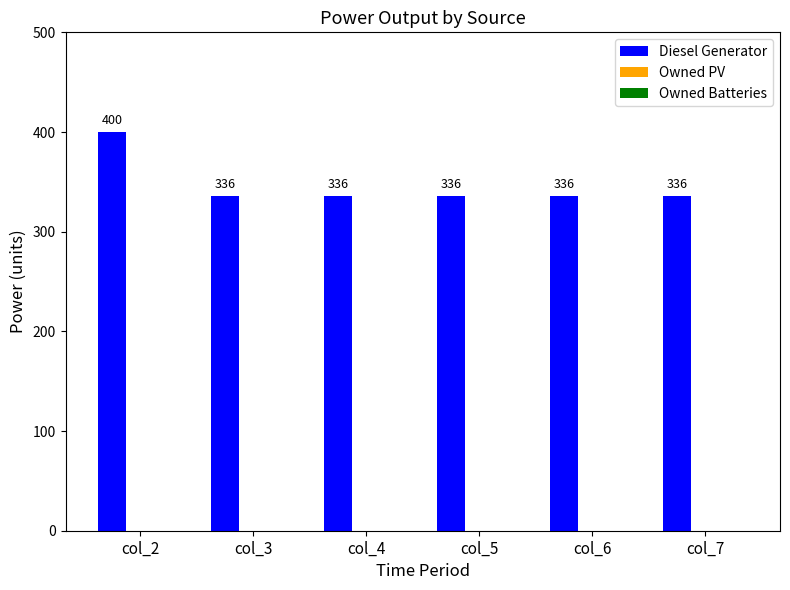

Reading left to right, list all the values displayed in this chart.

400	336	336	336	336	336